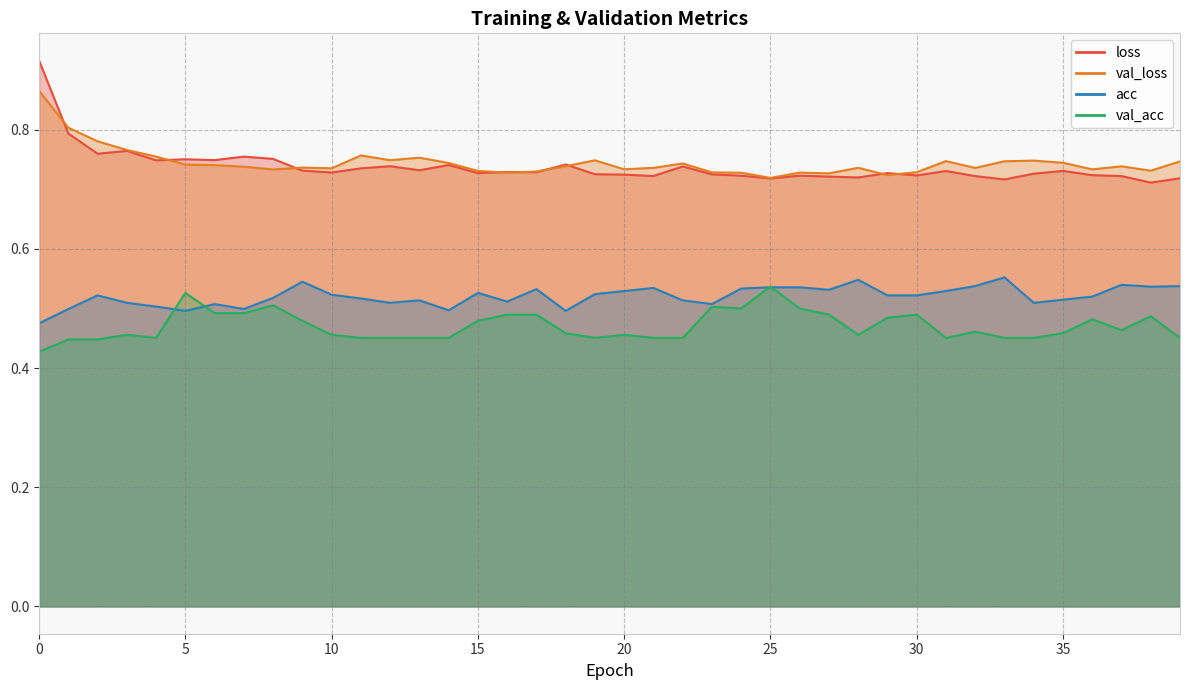

Reading right to left, what are all the values shown in this chart?

loss: 39=0.7	38=0.7	37=0.7	36=0.7	35=0.7	34=0.7	33=0.7	32=0.7	31=0.7	30=0.7	29=0.7	28=0.7	27=0.7	26=0.7	25=0.7	24=0.7	23=0.7	22=0.7	21=0.7	20=0.7	19=0.7	18=0.7	17=0.7	16=0.7	15=0.7	14=0.7	13=0.7	12=0.7	11=0.7	10=0.7	9=0.7	8=0.8	7=0.8	6=0.7	5=0.8	4=0.7	3=0.8	2=0.8	1=0.8	0=0.9
val_loss: 39=0.7	38=0.7	37=0.7	36=0.7	35=0.7	34=0.7	33=0.7	32=0.7	31=0.7	30=0.7	29=0.7	28=0.7	27=0.7	26=0.7	25=0.7	24=0.7	23=0.7	22=0.7	21=0.7	20=0.7	19=0.7	18=0.7	17=0.7	16=0.7	15=0.7	14=0.7	13=0.8	12=0.7	11=0.8	10=0.7	9=0.7	8=0.7	7=0.7	6=0.7	5=0.7	4=0.8	3=0.8	2=0.8	1=0.8	0=0.9
acc: 39=0.5	38=0.5	37=0.5	36=0.5	35=0.5	34=0.5	33=0.6	32=0.5	31=0.5	30=0.5	29=0.5	28=0.5	27=0.5	26=0.5	25=0.5	24=0.5	23=0.5	22=0.5	21=0.5	20=0.5	19=0.5	18=0.5	17=0.5	16=0.5	15=0.5	14=0.5	13=0.5	12=0.5	11=0.5	10=0.5	9=0.5	8=0.5	7=0.5	6=0.5	5=0.5	4=0.5	3=0.5	2=0.5	1=0.5	0=0.5
val_acc: 39=0.5	38=0.5	37=0.5	36=0.5	35=0.5	34=0.5	33=0.5	32=0.5	31=0.5	30=0.5	29=0.5	28=0.5	27=0.5	26=0.5	25=0.5	24=0.5	23=0.5	22=0.5	21=0.5	20=0.5	19=0.5	18=0.5	17=0.5	16=0.5	15=0.5	14=0.5	13=0.5	12=0.5	11=0.5	10=0.5	9=0.5	8=0.5	7=0.5	6=0.5	5=0.5	4=0.5	3=0.5	2=0.4	1=0.4	0=0.4